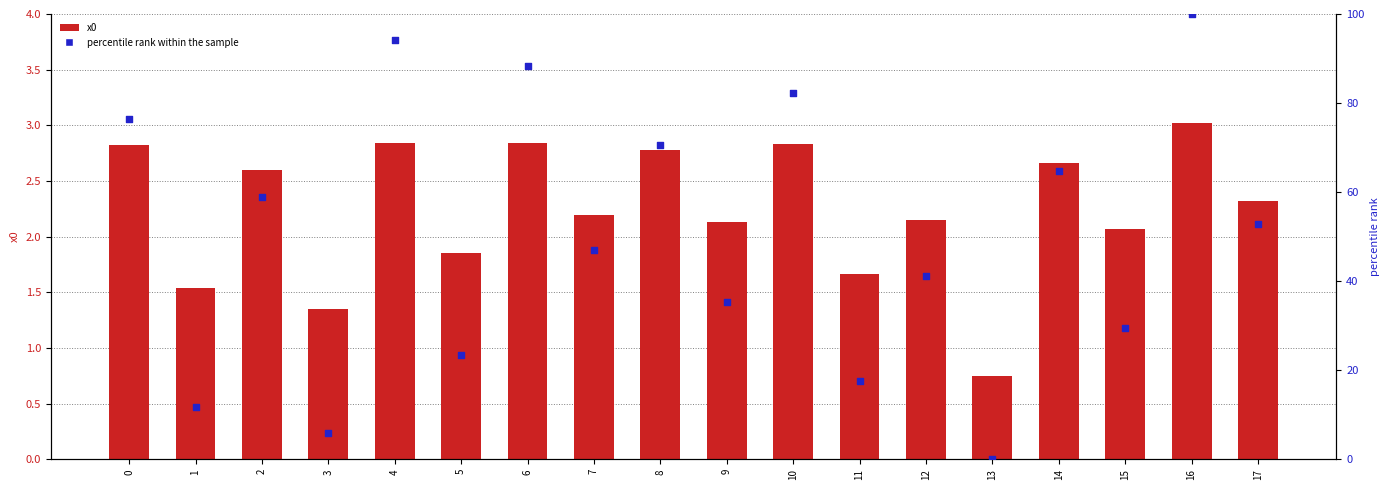

Is the value of percentile rank within the sample at 5 greater than the value of x0 at 7?

Yes